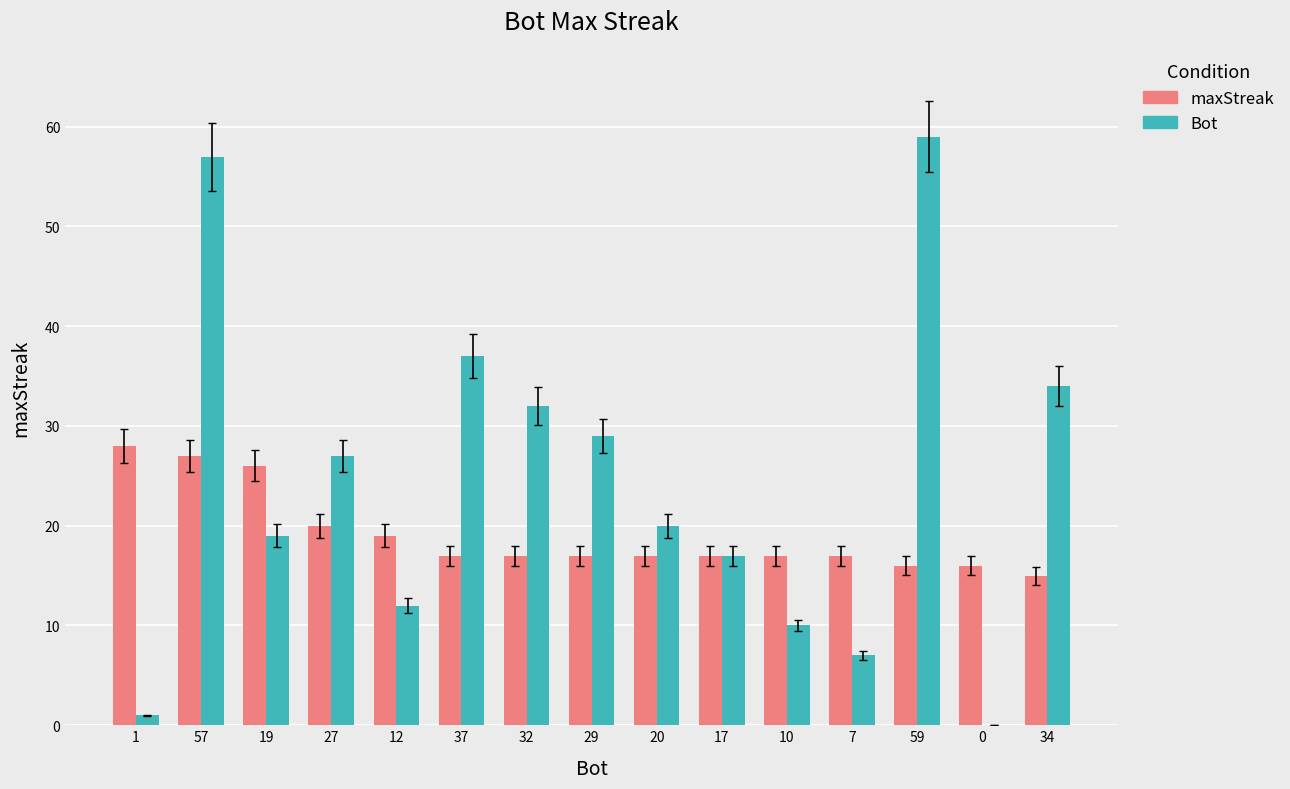

The Bot series shows 5 at 10. True or false?

False